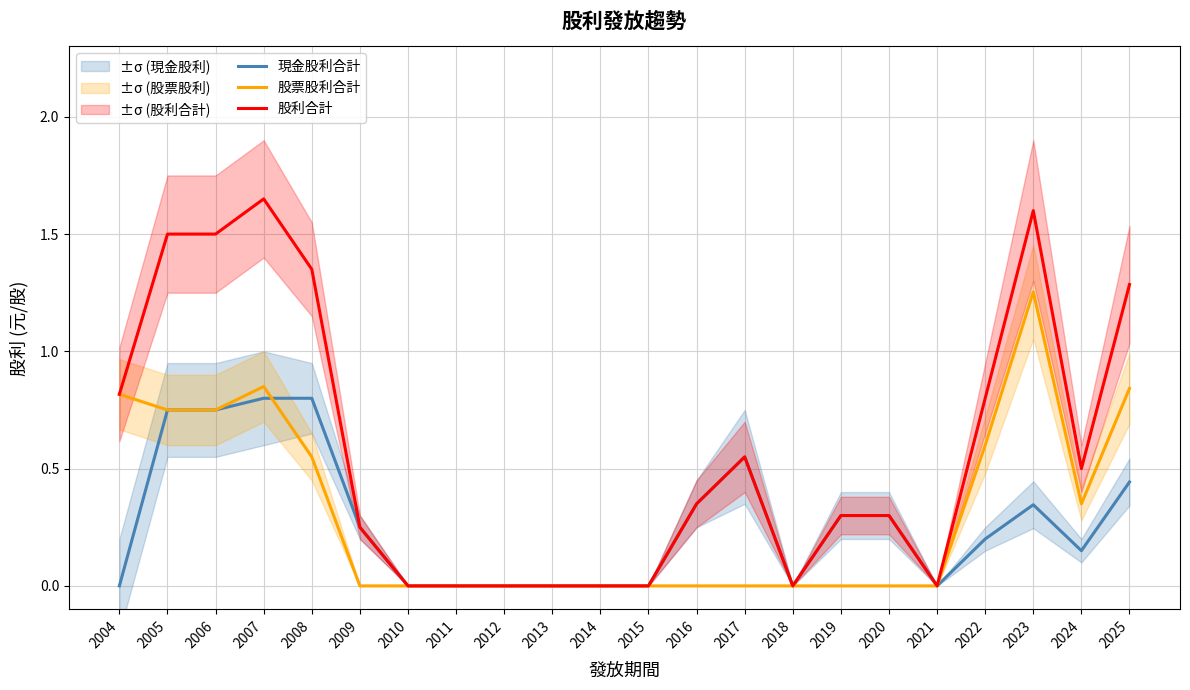

What is the value of the 股票股利合計 point at the 19th from the left?

0.6